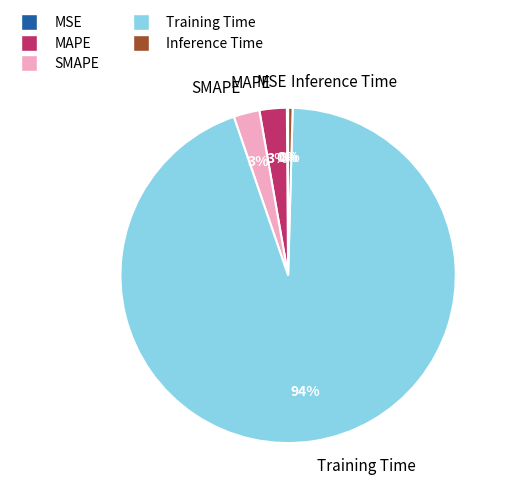

What percentage is the SMAPE slice, to the nearest percent?

3%